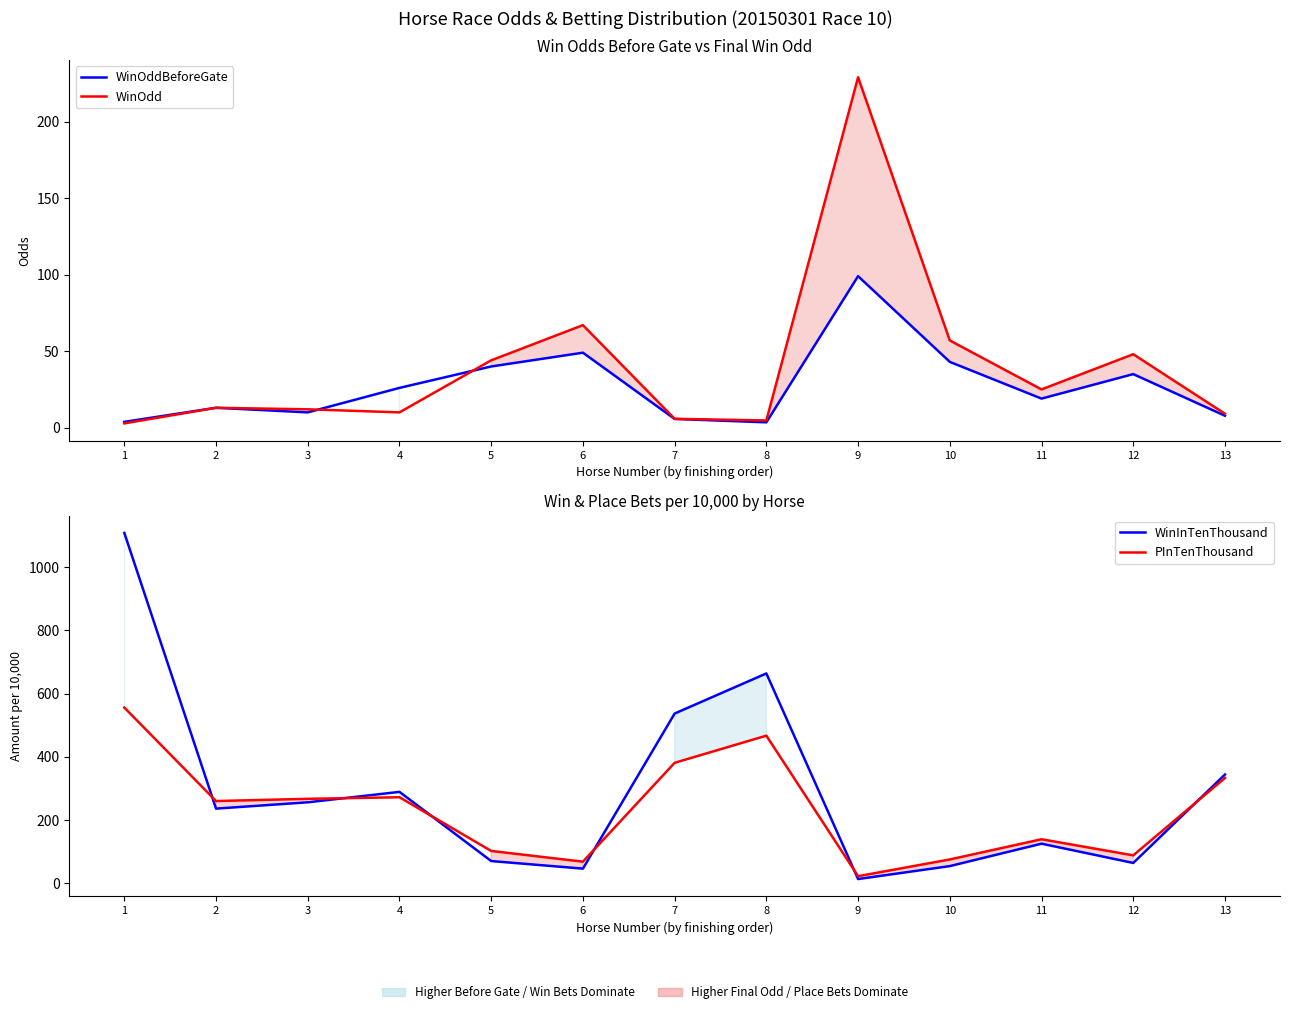

List the labels in order of WinOddBeforeGate value, smallest first.

8, 1, 7, 13, 3, 2, 11, 4, 12, 5, 10, 6, 9